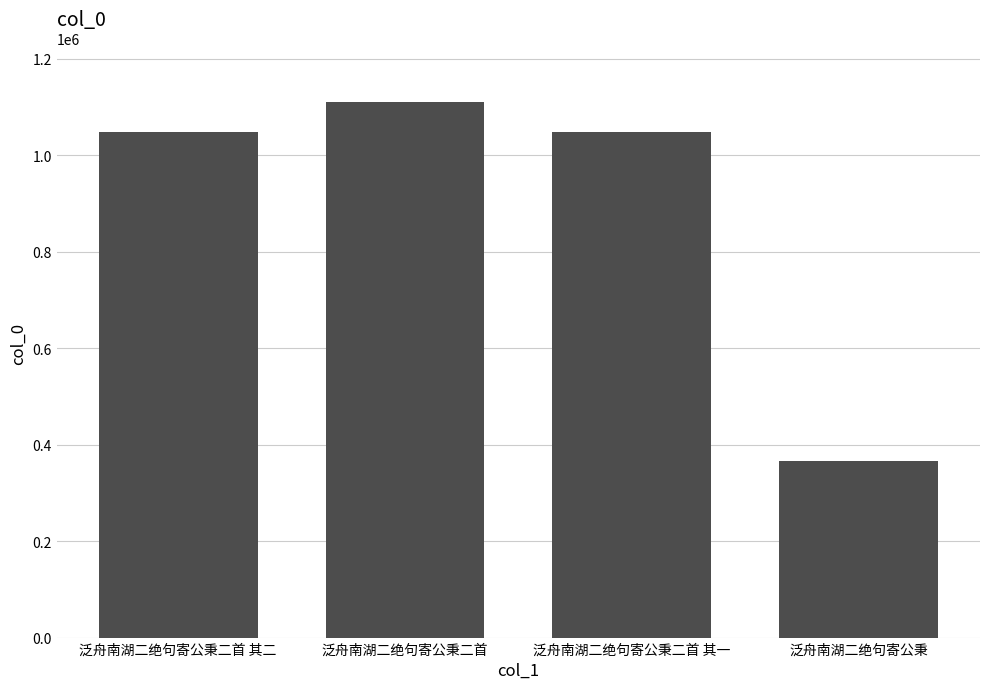

How many distinct data groups are displayed?

1